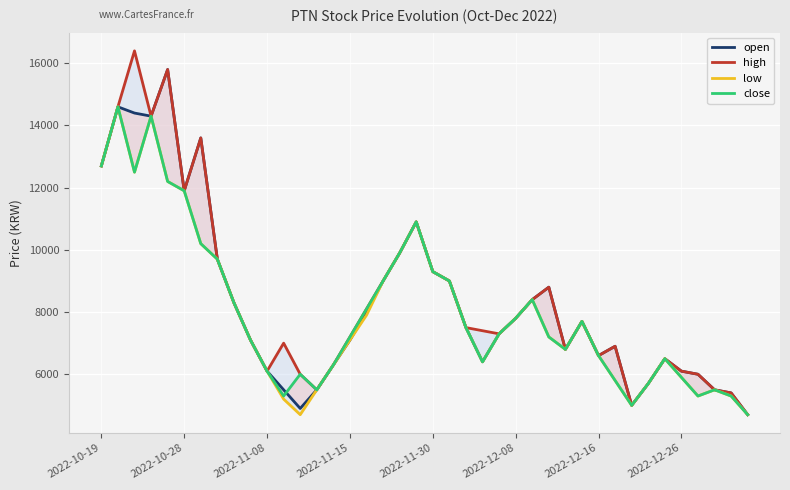

True or false: close and high intersect in this chart.

False